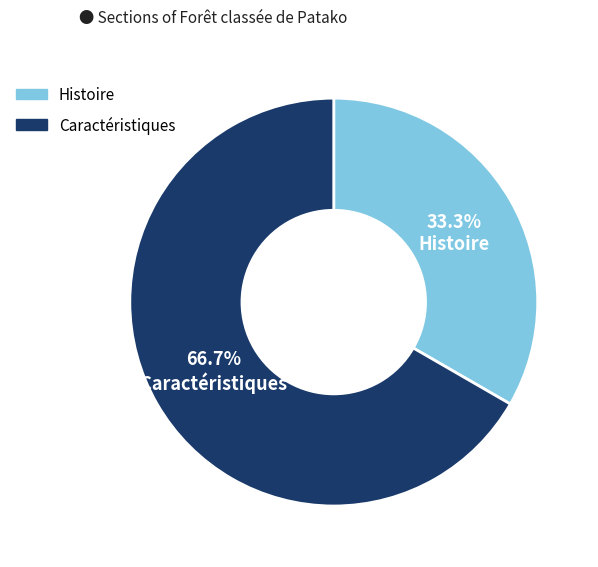

What is the ratio of the value at Histoire to the value at Caractéristiques?

0.5